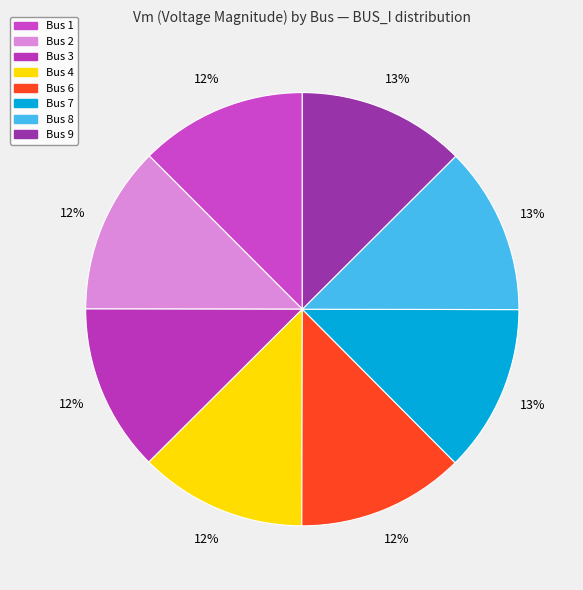

How many slices are in this pie chart?

8